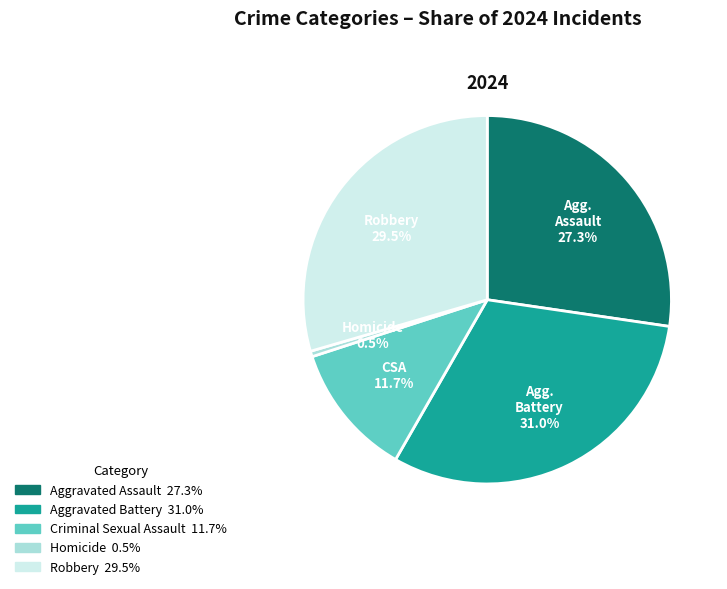

Count the number of slices in the pie.

5